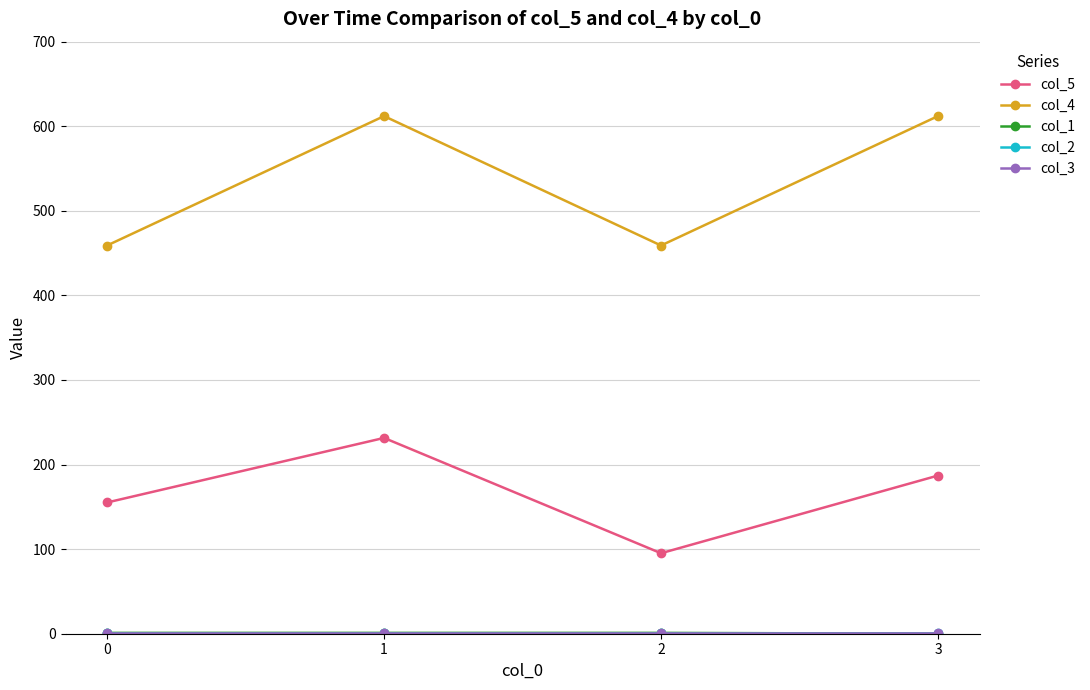

Does the chart display data point markers on the line(s)?

Yes